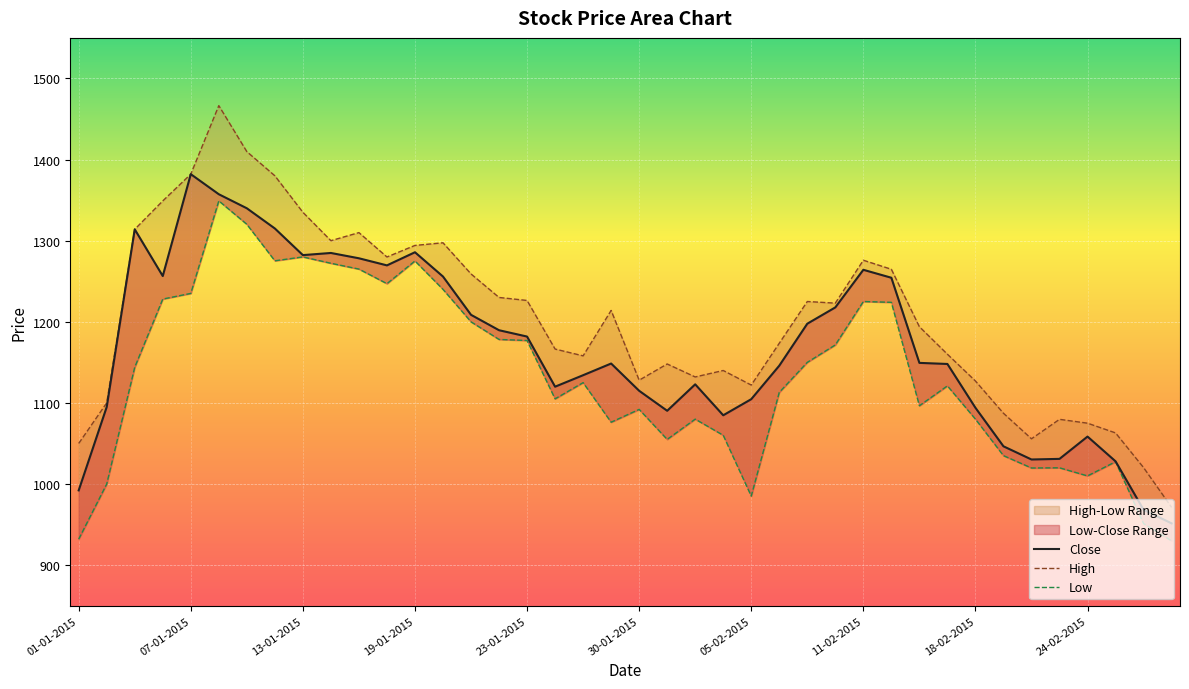

What is the difference between the maximum and second lowest values in the High series?

446.2